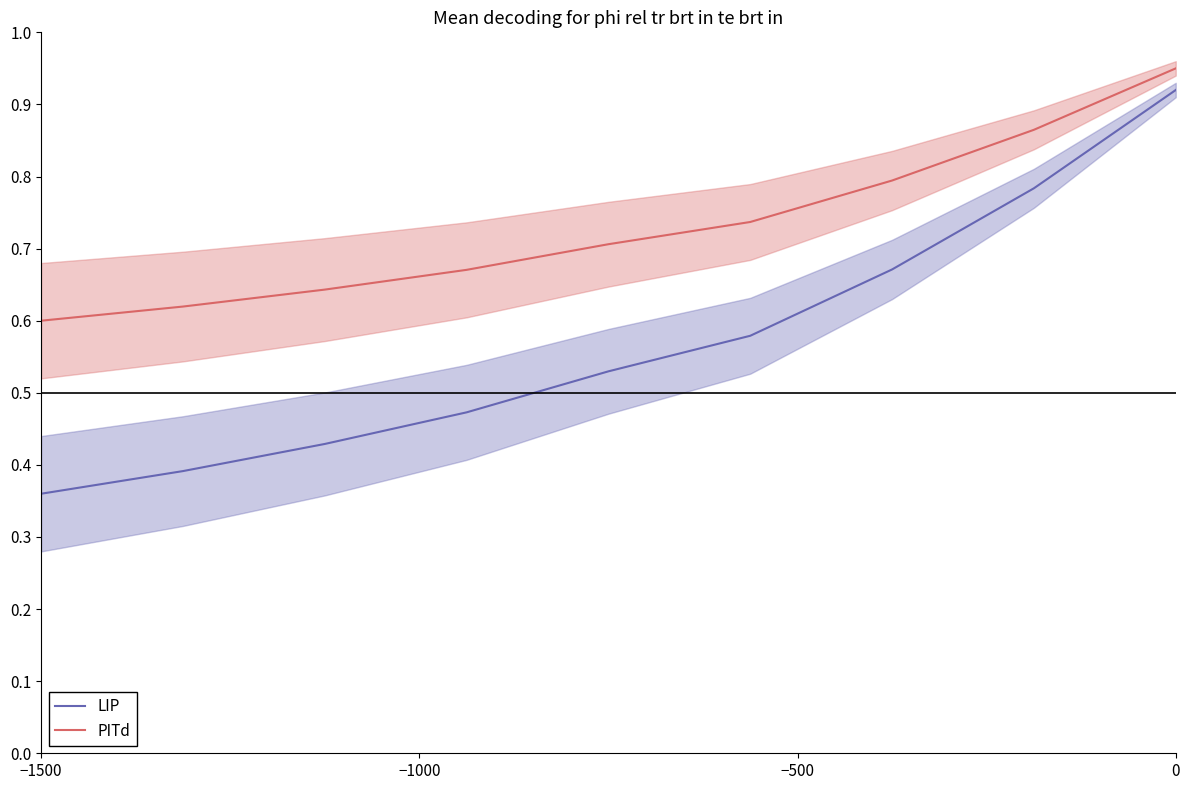

Which category has the lowest value in the LIP series?

−1500